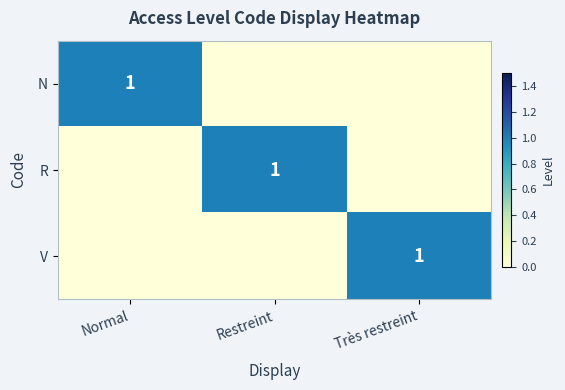

Is it true that R equals 1 at Restreint?

True